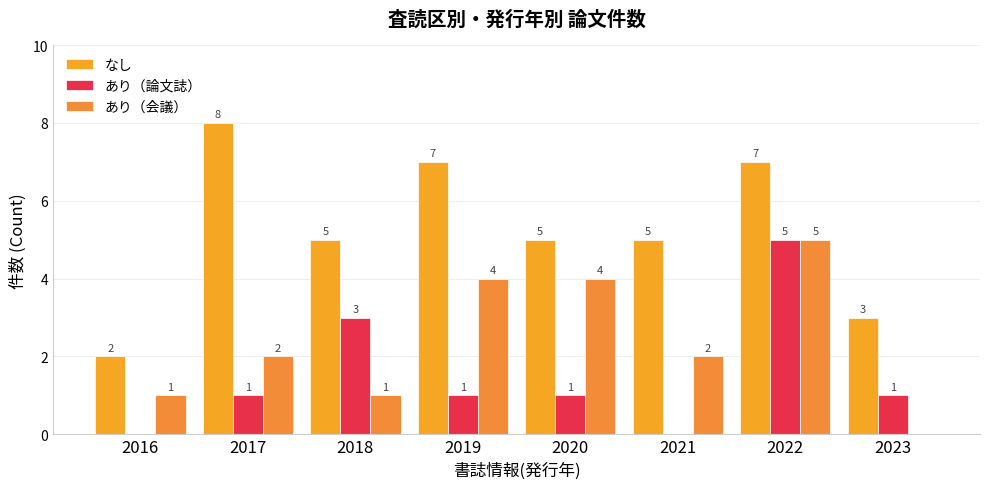

How many あり（会議） values are between 1 and 4?

6